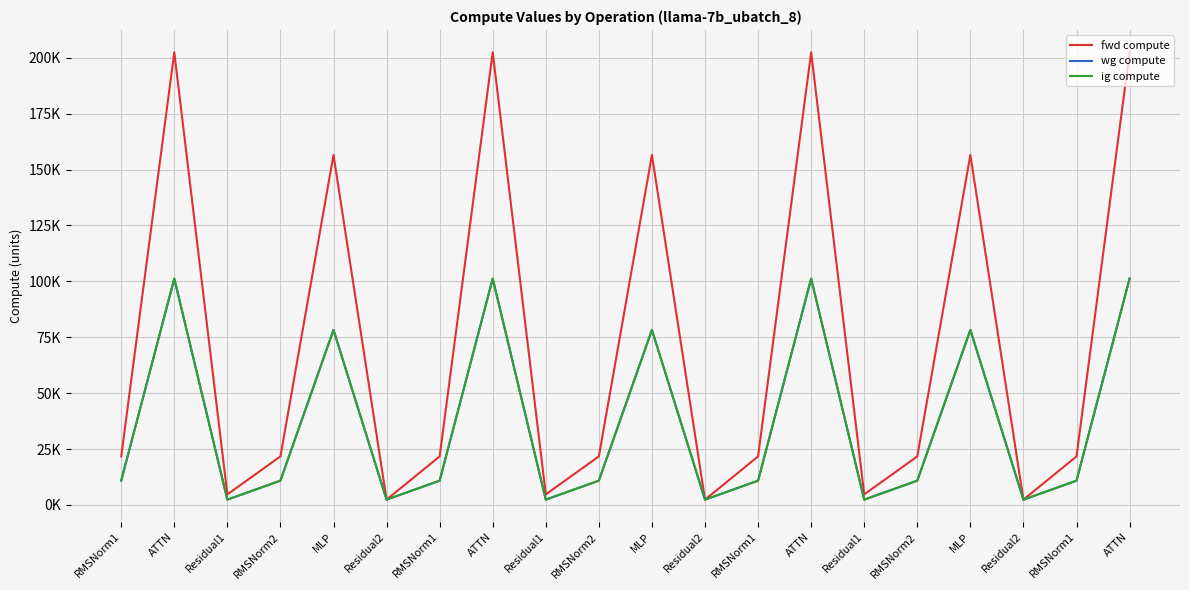

Which category has the highest value across all series?

ATTN